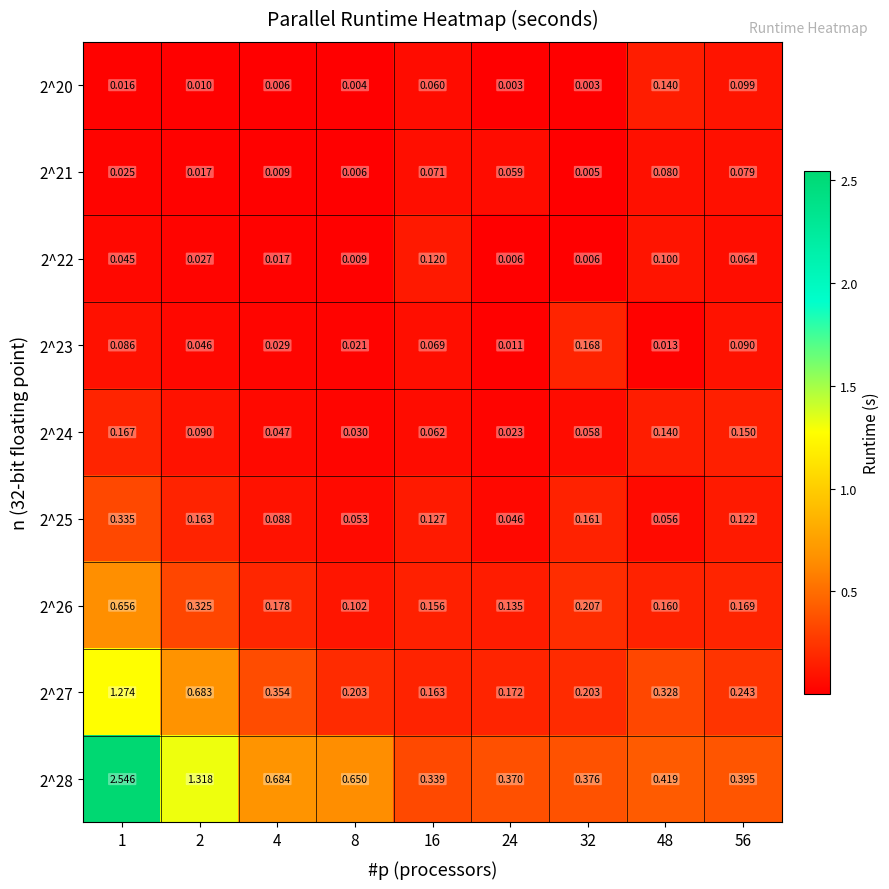

Rank the series at 4 from lowest to highest value.

2^20, 2^21, 2^22, 2^23, 2^24, 2^25, 2^26, 2^27, 2^28